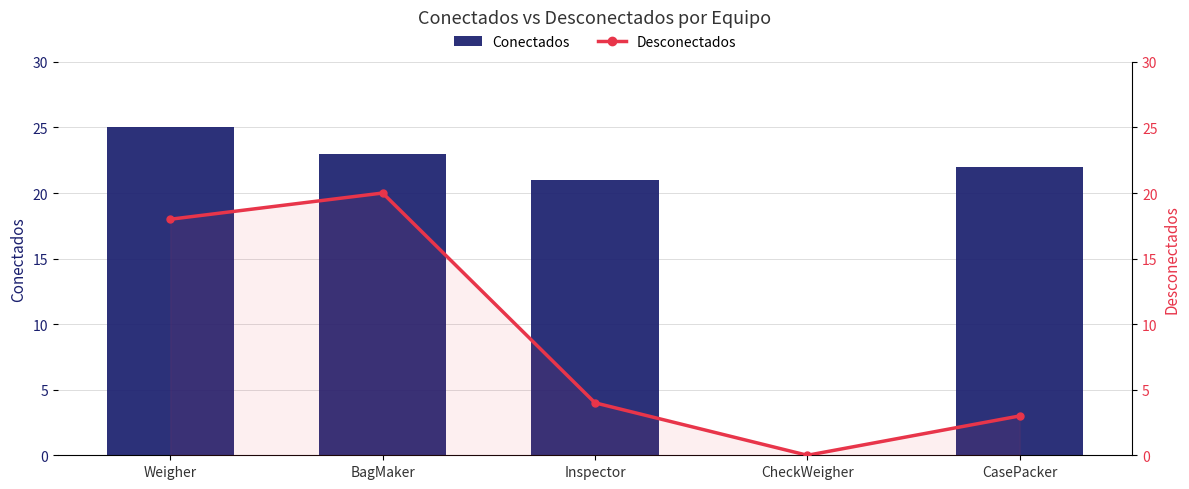

What is the sum of the Desconectados values at CasePacker and Inspector?

7